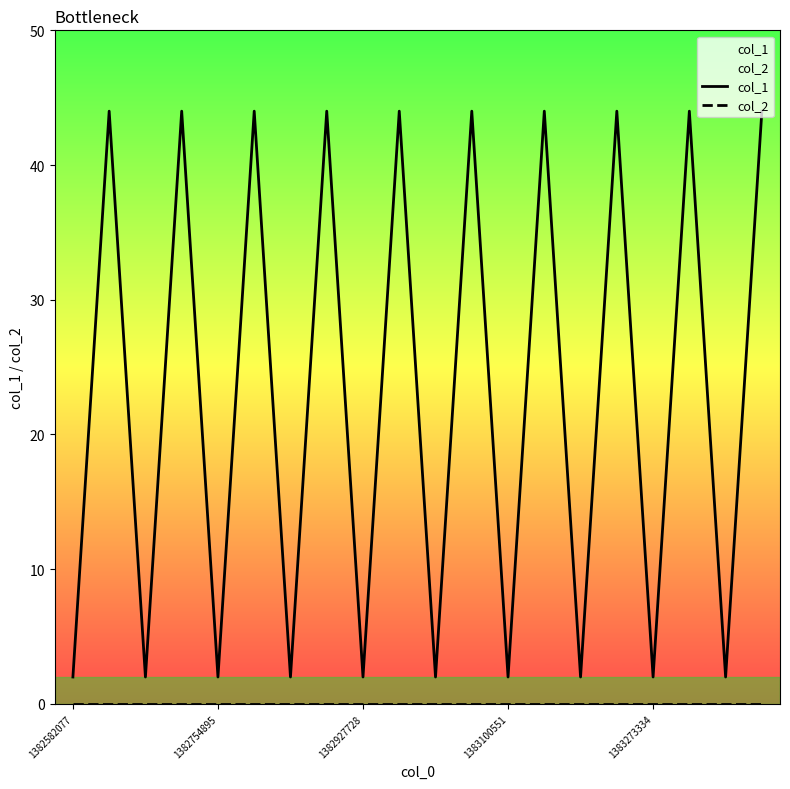

Reading left to right, list all the values displayed in this chart.

col_1: 2	44	2	44	2	44	2	44	2	44	2	44	2	44	2	44	2	44	2	44
col_2: 0	0	0	0	0	0	0	0	0	0	0	0	0	0	0	0	0	0	0	0